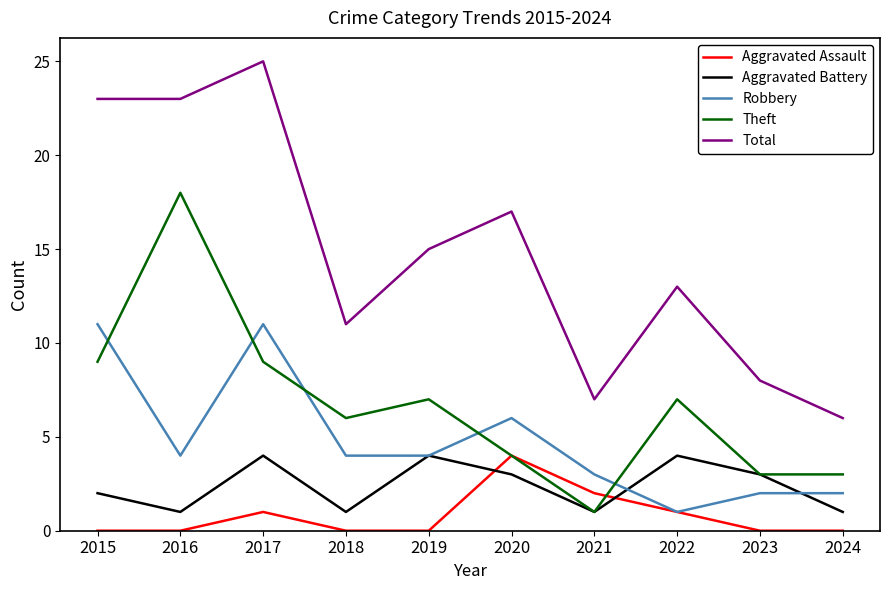

The Theft series shows 1 at 2020. True or false?

False